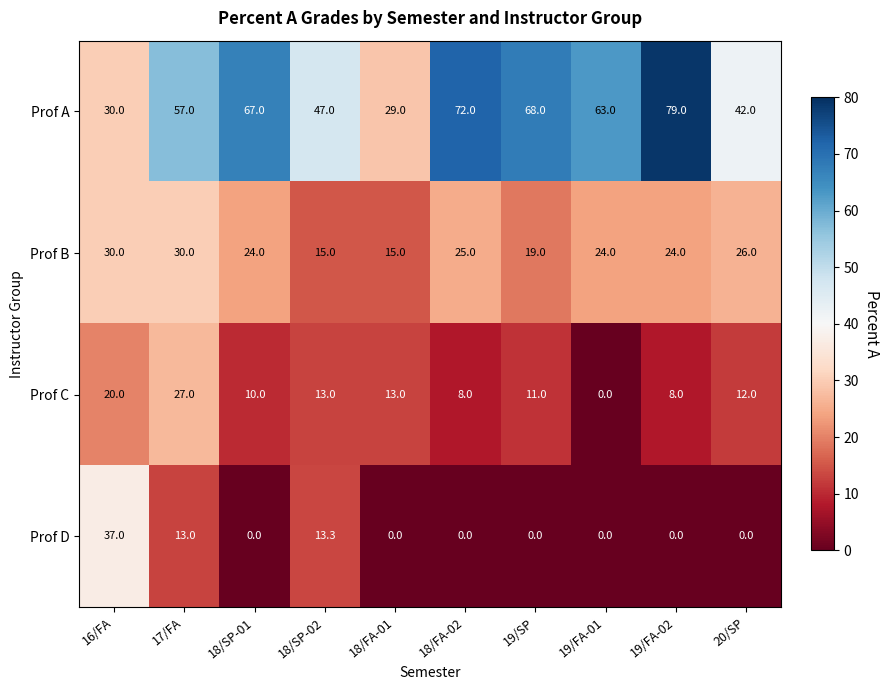

What is the spread (max minus min) of values at 18/SP-01?

67.0